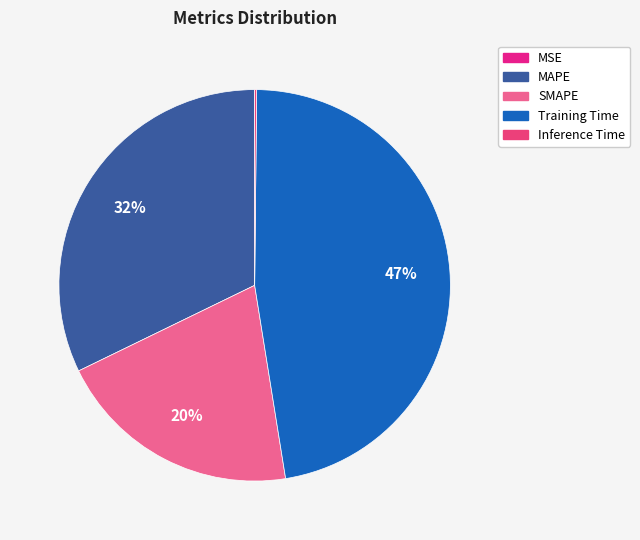

How many slices are in this pie chart?

5